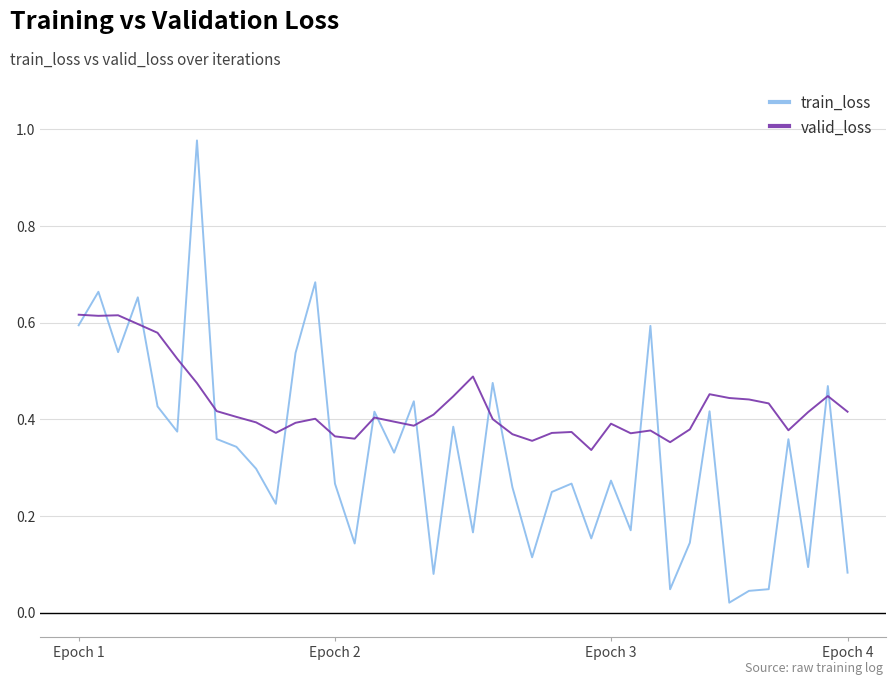

Which series has the widest spread of values?

train_loss